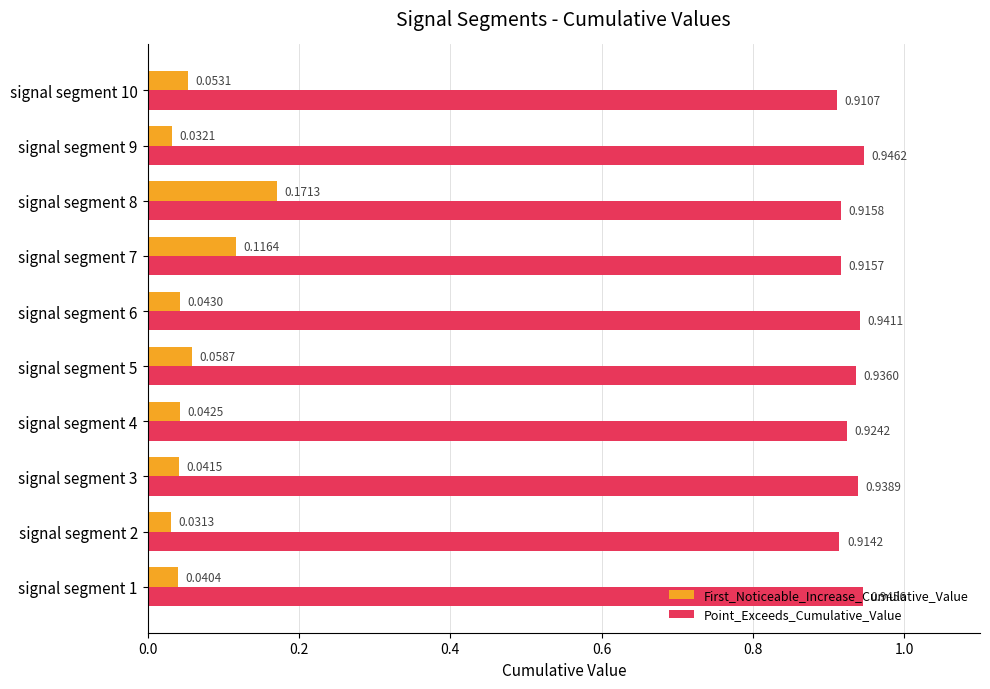

Rank the categories by Point_Exceeds_Cumulative_Value value from highest to lowest.

signal segment 9, signal segment 1, signal segment 6, signal segment 3, signal segment 5, signal segment 4, signal segment 8, signal segment 7, signal segment 2, signal segment 10